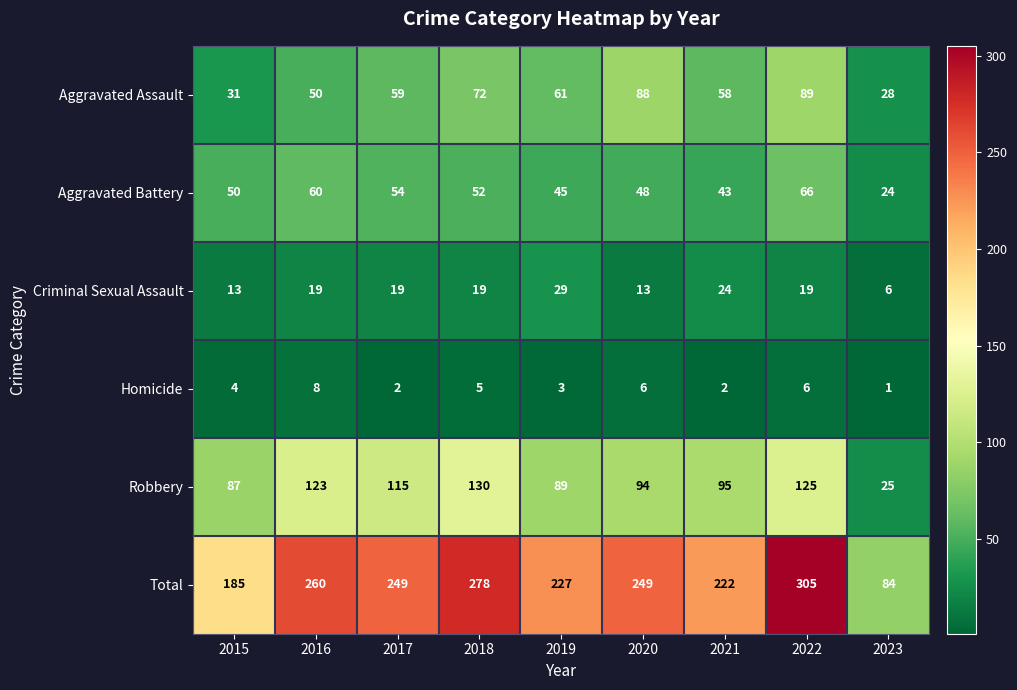

Is the value of Criminal Sexual Assault at 2021 greater than the value of Aggravated Battery at 2019?

No